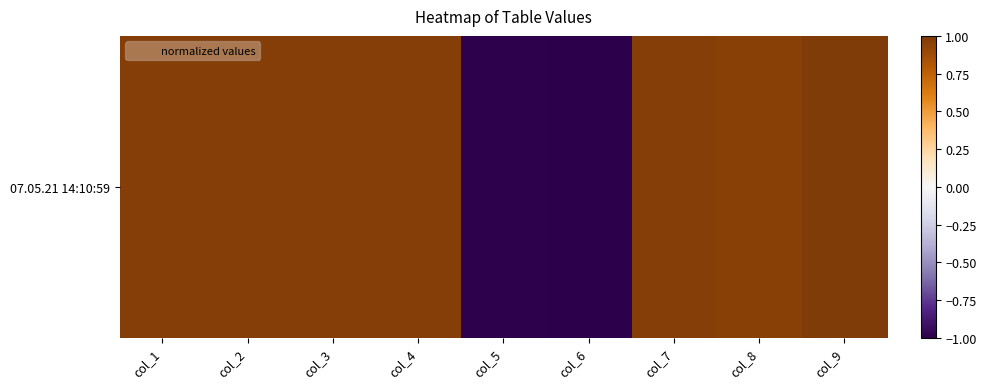

What is the smallest value displayed?

-1.0